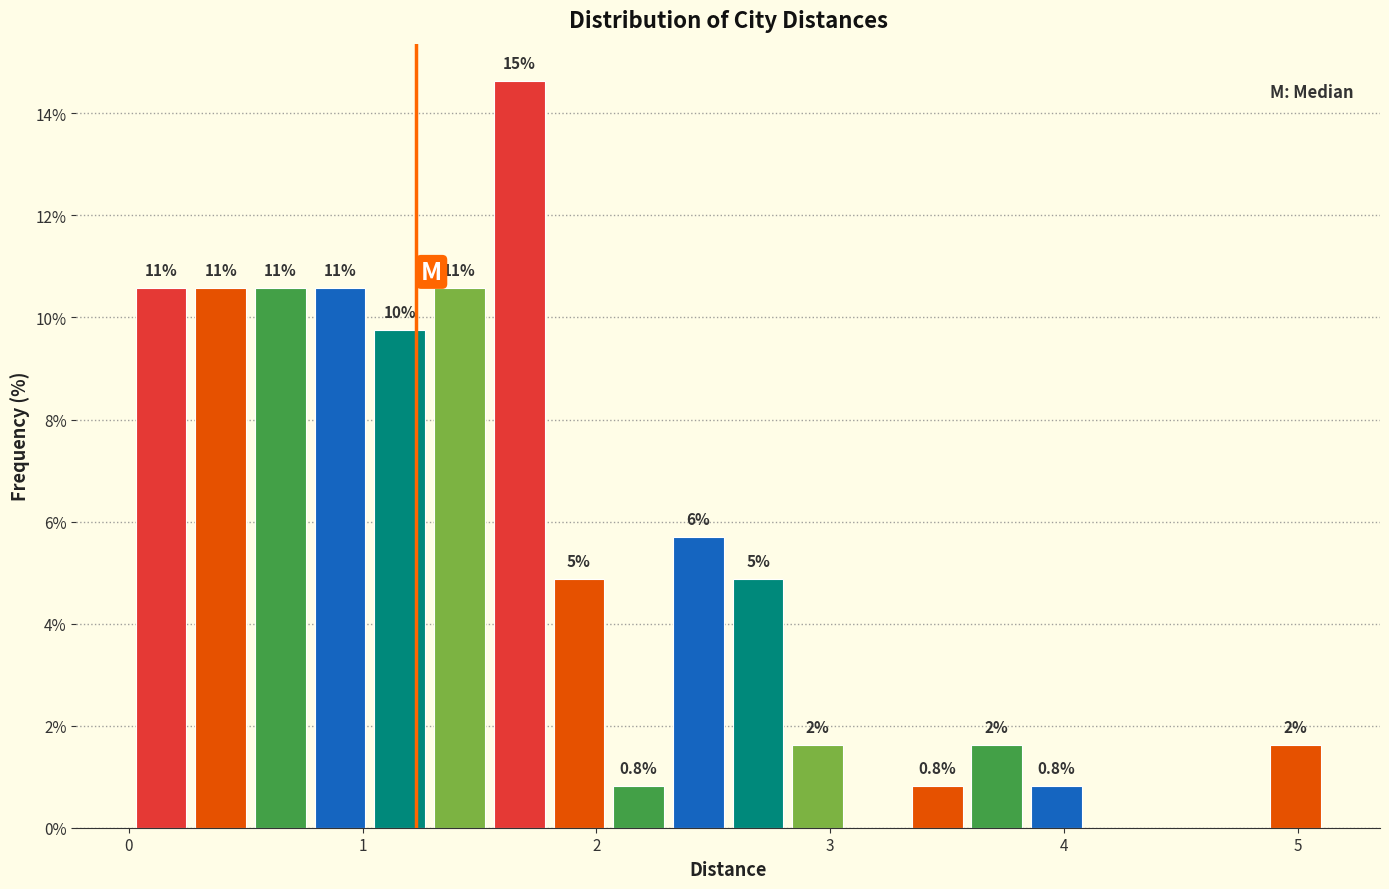

Read against the x-axis, roughly where is the centre of the tallest bar?

1.7